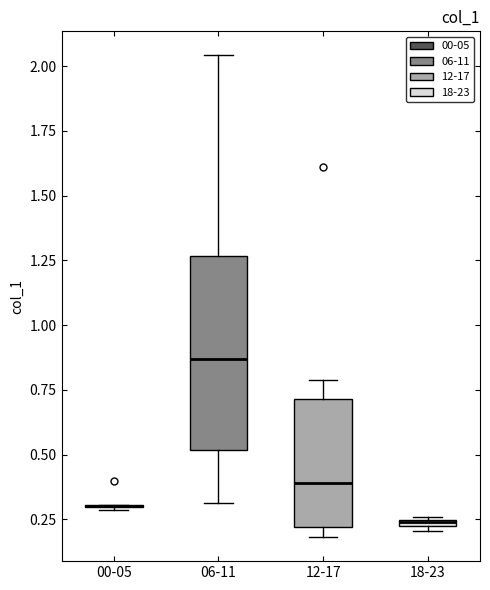

Where is the lower edge of the box for 06-11 on the y-axis? The values are not printed on the chart, so give them approximately, as read against the axis.

0.50